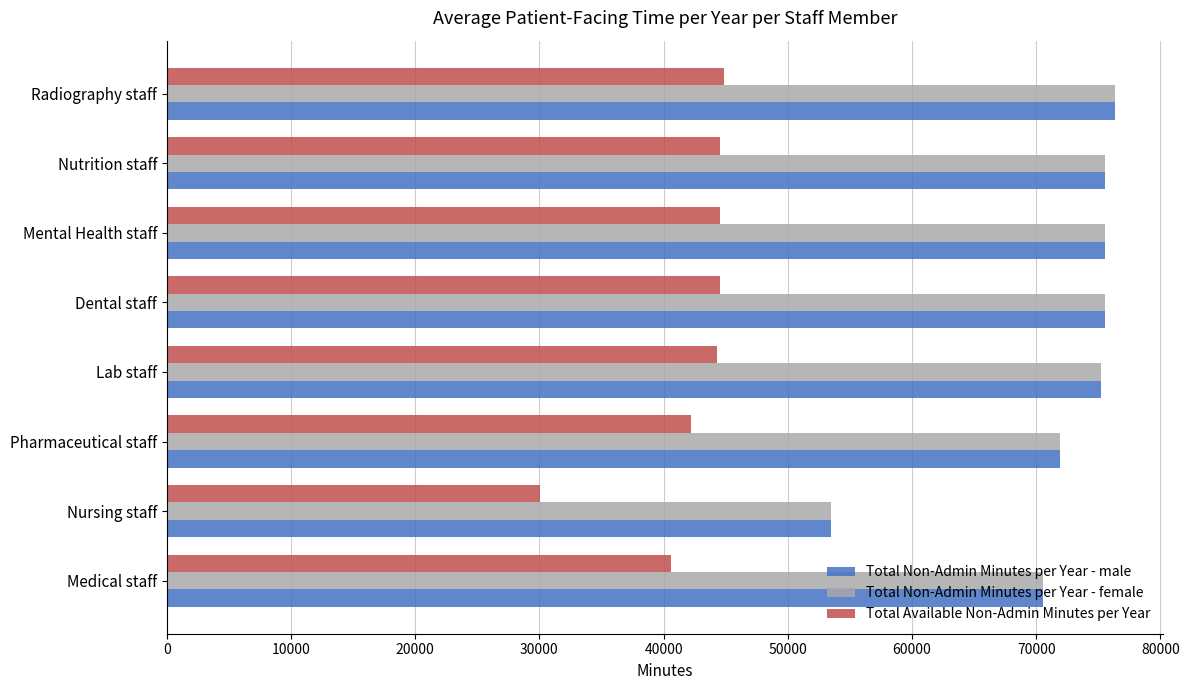

Is the value of Total Available Non-Admin Minutes per Year at Nutrition staff greater than the value of Total Non-Admin Minutes per Year - female at Nursing staff?

No